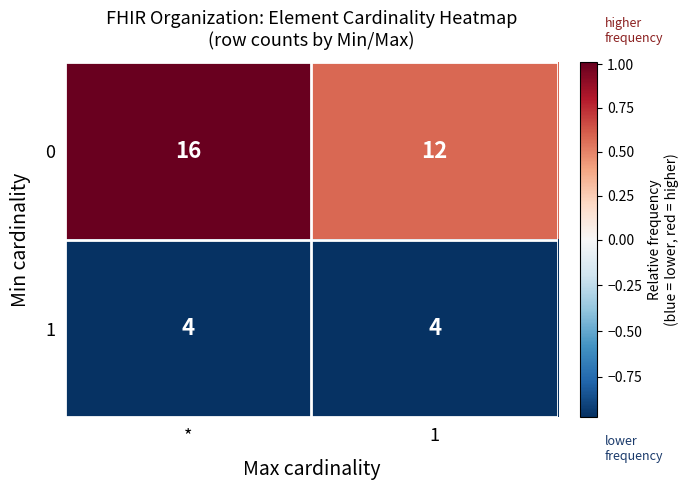

What is the maximum value shown in the chart?

16